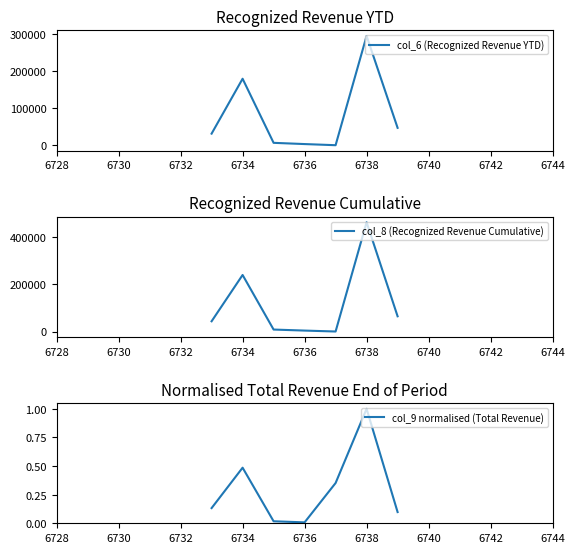

What is the highest value of the col_9 normalised (Total Revenue) series?

1.0